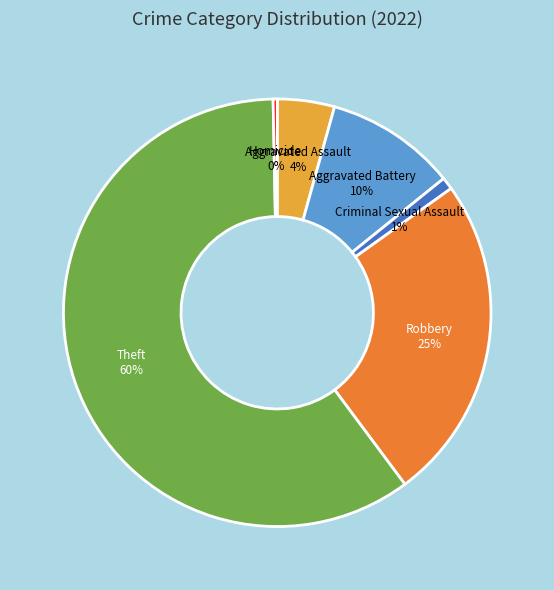

Do Robbery and Aggravated Assault together represent more than half of the pie?

No